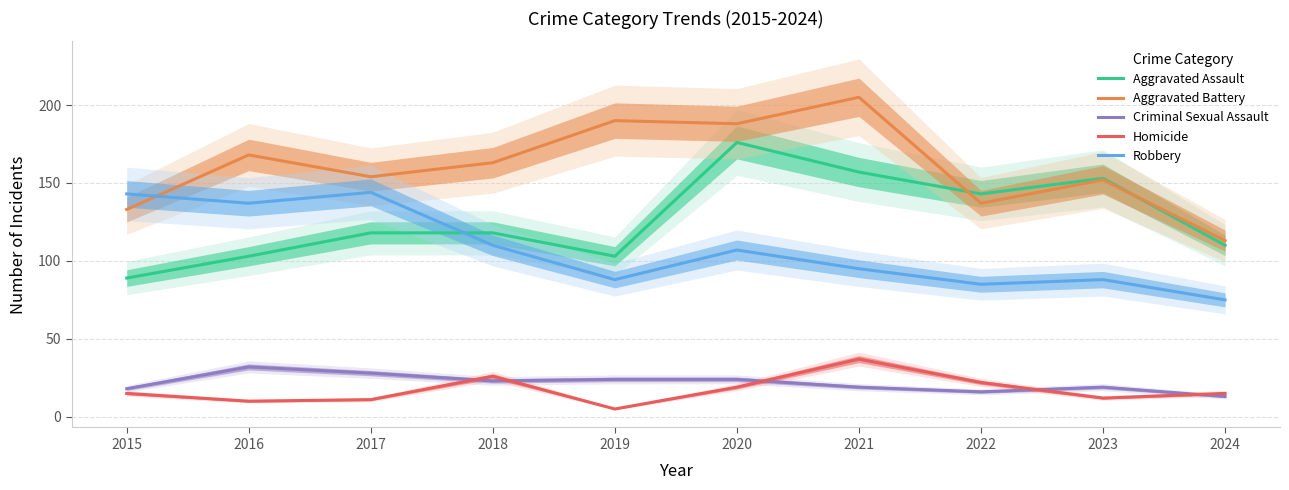

Which series has the widest spread of values?

Aggravated Battery